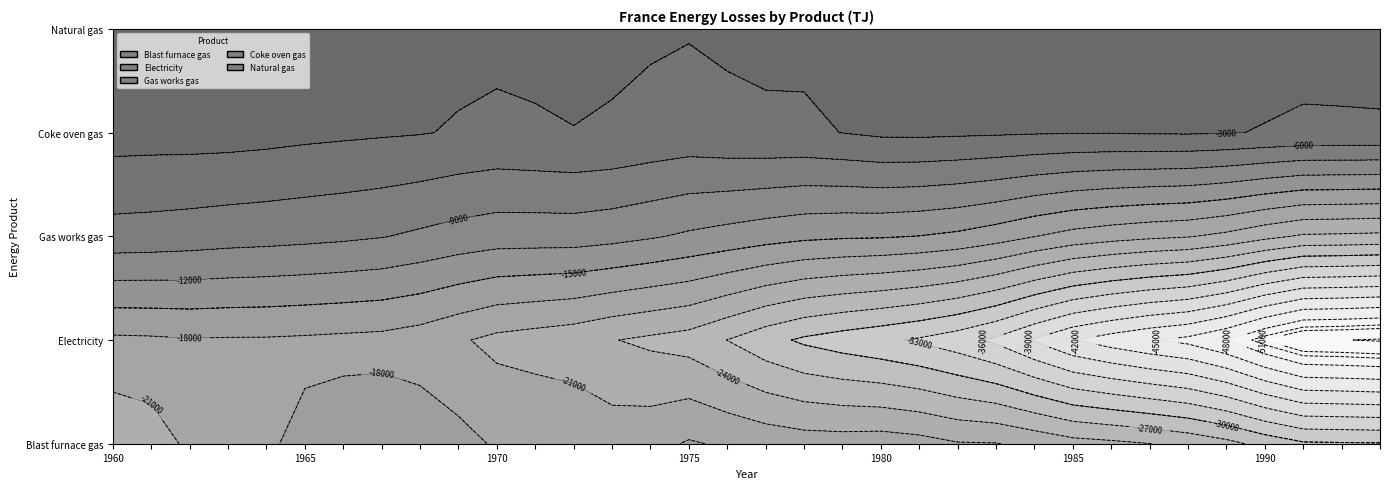

Reading right to left, extract all data points from this chart.

Blast furnace gas: -4230	-4560	-4809	-3827	-3337	-3478	-2022	-2428	-3503	-3516	-3051	-7585	-4173	-5094	-6849	-7539	-7267	-9854	-6120	-13135	-13077	-11214	-11918	-14303	-10859	-10775	-11545	-12546	-13864	-15710	-16338	-17778	-24170	-23743
Electricity: -107519	-103465	-108876	-99749	-93887	-88392	-90013	-85033	-83499	-76942	-70850	-65546	-64455	-62295	-58727	-57520	-53635	-48623	-44619	-42347	-40885	-38538	-37396	-35661	-34264	-31588	-30515	-30497	-29172	-27531	-28171	-25997	-24484	-24661
Gas works gas: 0	0	0	0	0	0	0	0	0	-12	-7	-22	-30	-38	-1559	-791	-1499	-2117	-2086	-1631	-1537	-1914	-2429	-3202	-2999	-3307	-1959	-1533	-1695	-1695	-1507	-1507	-1507	-1130
Coke oven gas: -1120	-1208	-1114	-593	-570	-369	-580	-651	-844	-1126	-832	-927	-923	-651	-1676	-3127	-2716	-2486	-5157	-3356	-2769	-1680	-2810	-3578	-2467	-1567	-2151	-1827	-1710	-1819	-1657	-1548	-1676	-1590
Natural gas: -1889	-1829	-2697	-2024	-2320	-2143	-1976	-3092	-2421	-2402	-2511	-2687	-2075	-2105	-2037	-2592	-1945	-2307	-2633	-2076	-2475	-2689	-1879	-2075	-2006	-2066	-2336	-2139	-2092	-309	-151	-102	-754	-388